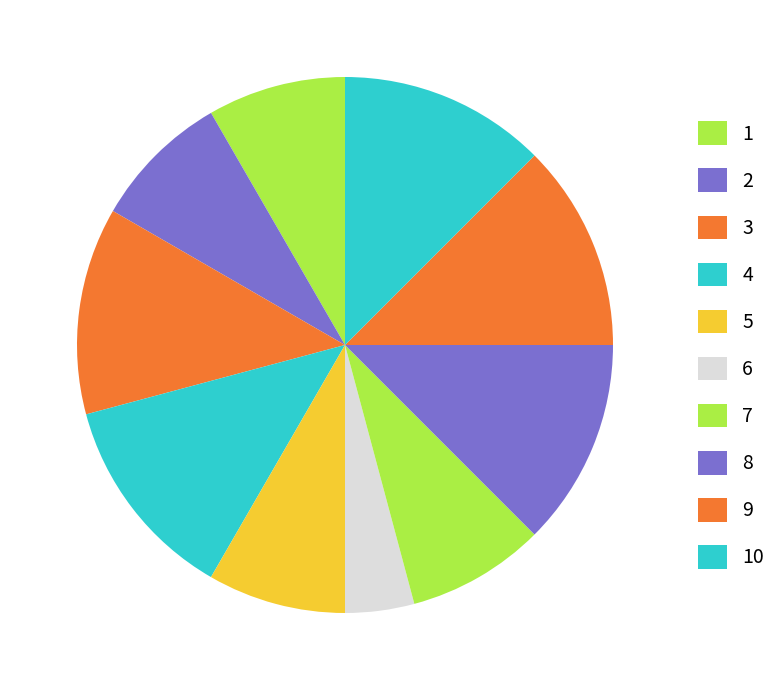

How many slices are in this pie chart?

10